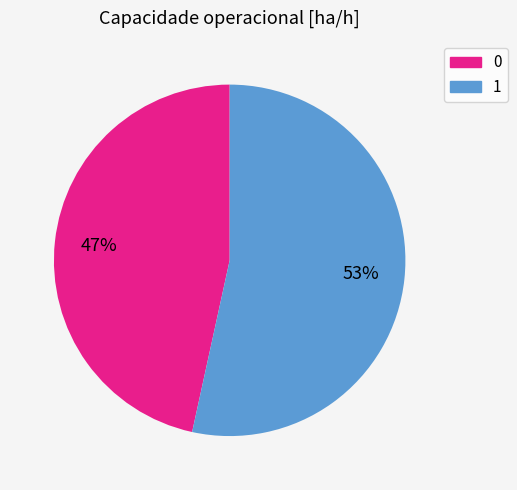

Which slice represents more than half of the pie?

1